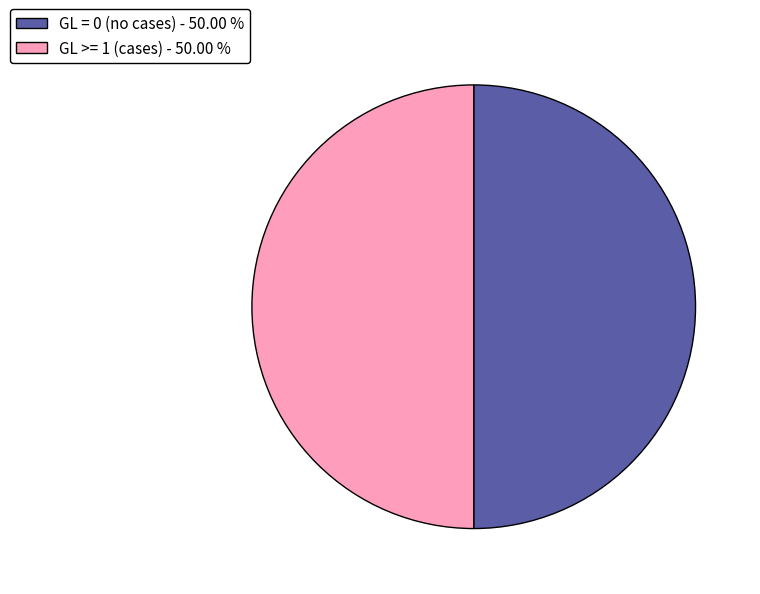

Do GL = 0 (no cases) - 50.00 % and GL >= 1 (cases) - 50.00 % together represent more than half of the pie?

Yes